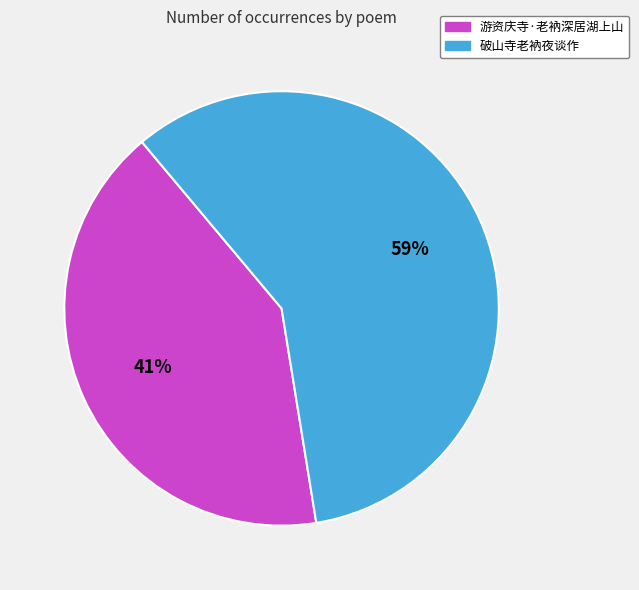

Is the sum of 破山寺老衲夜谈作 and 游资庆寺·老衲深居湖上山 greater than half?

Yes